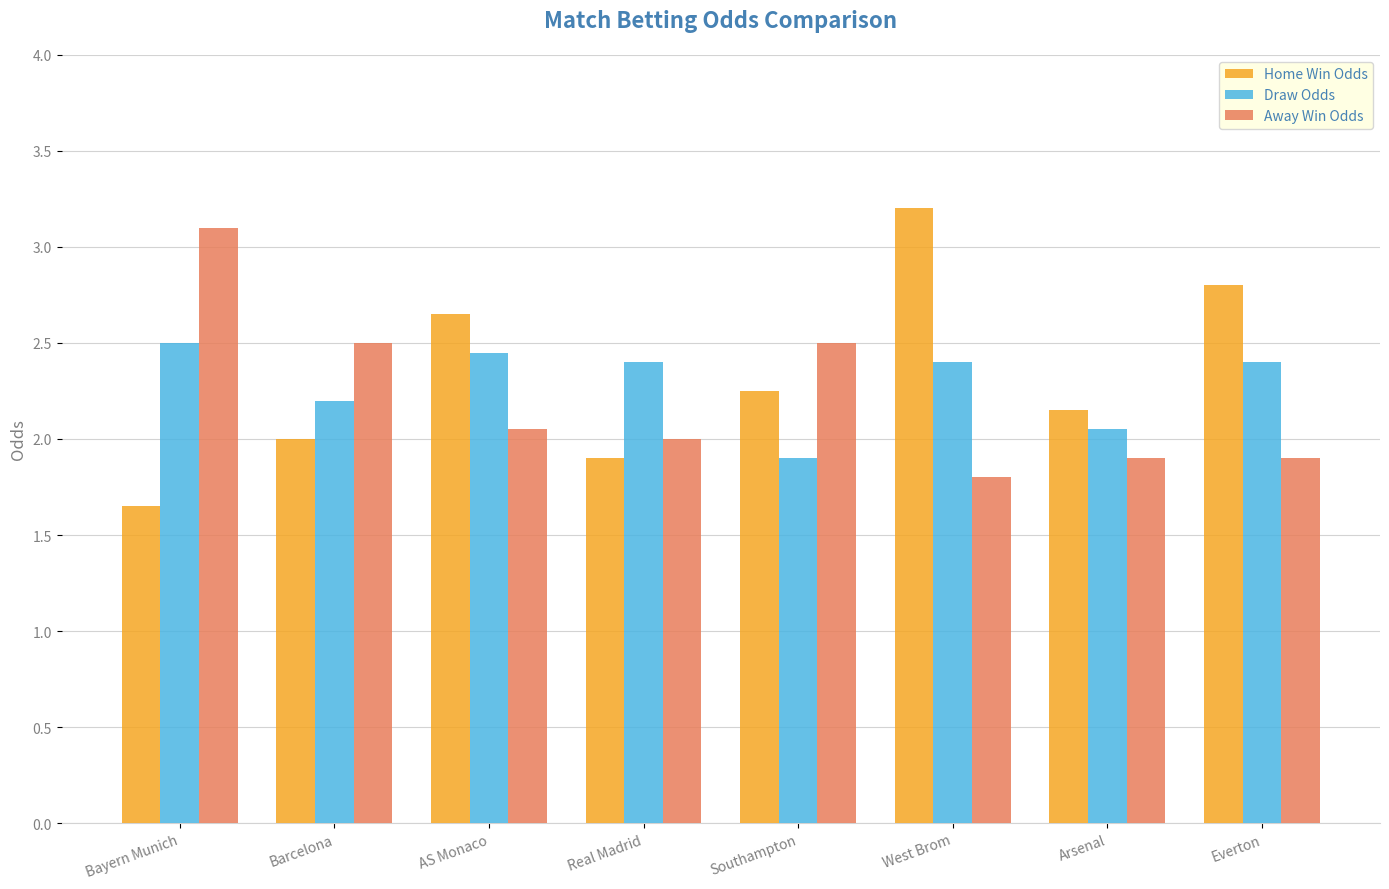

What is the lowest value of the Draw Odds series?

1.9